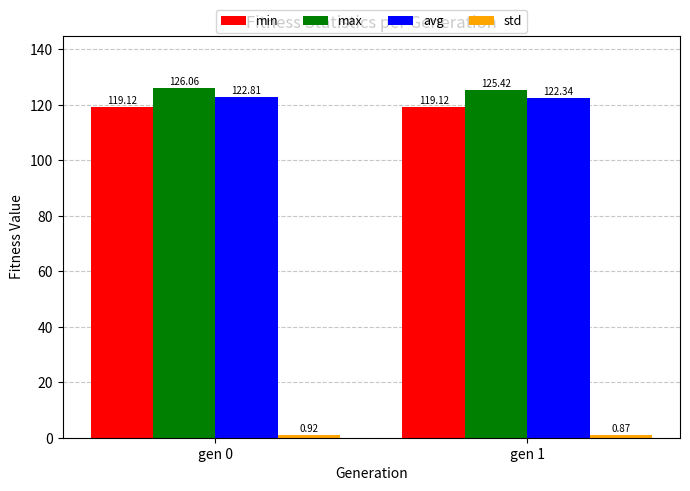

Is it true that max equals 81.3 at gen 1?

False